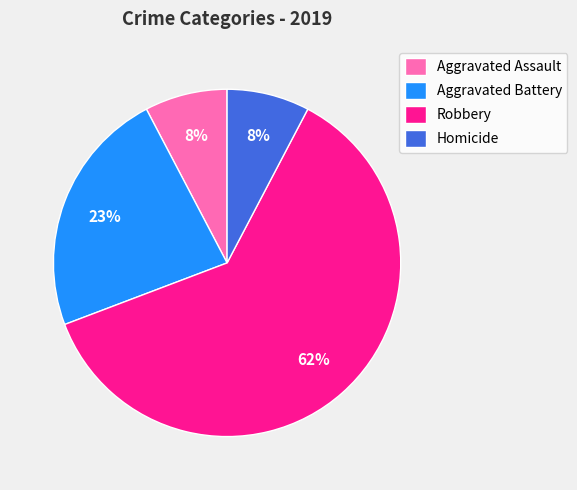

To the nearest percent, what is the average slice percentage?

25%